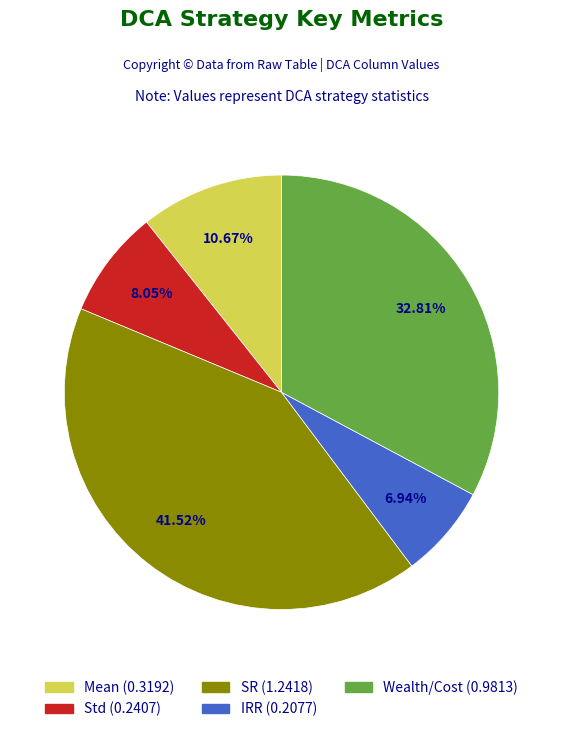

Rank the categories by value from lowest to highest.

IRR, Std, Mean, Wealth/Cost, SR